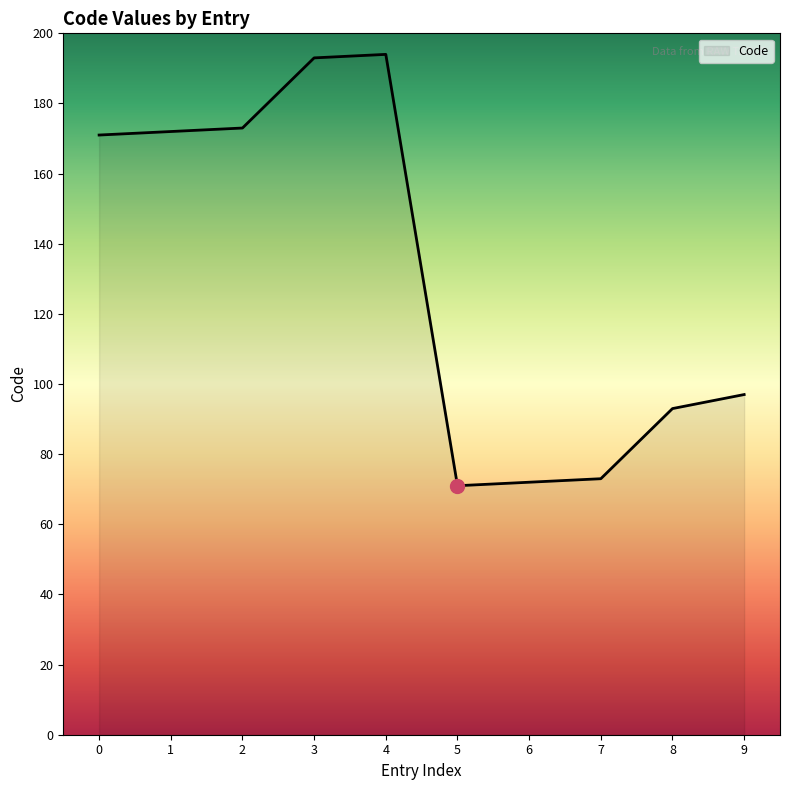

The value at 6 is 72. True or false?

True